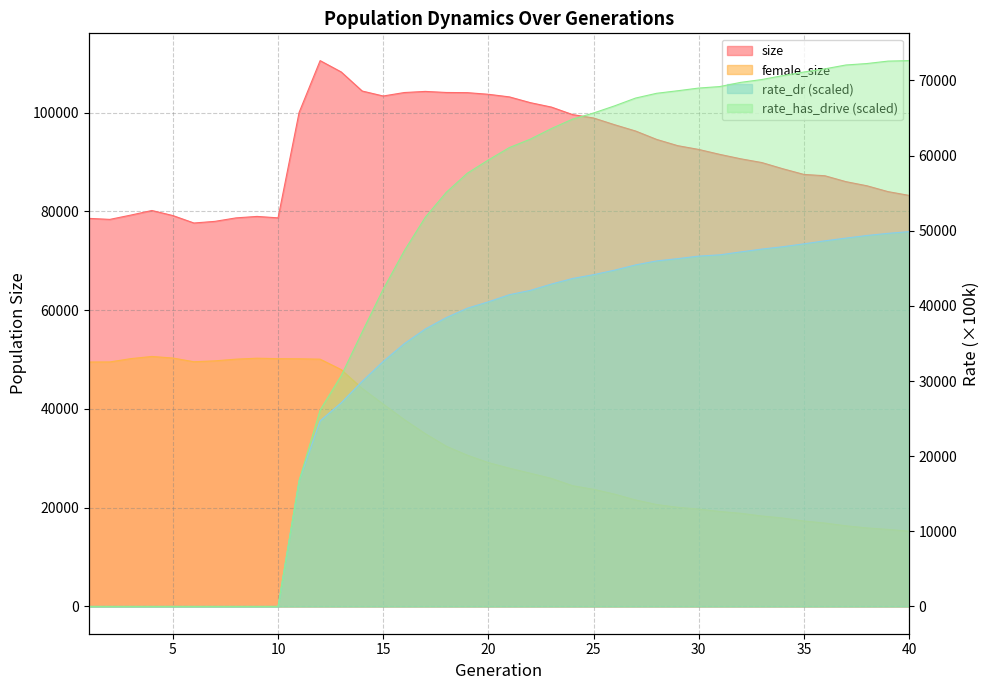

What is the difference between the highest and lowest values at 19?

73436.0